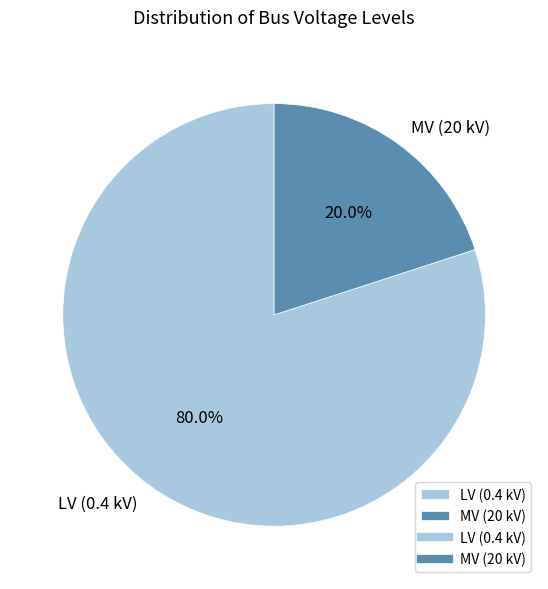

Rank the categories by value from lowest to highest.

MV (20 kV), LV (0.4 kV)